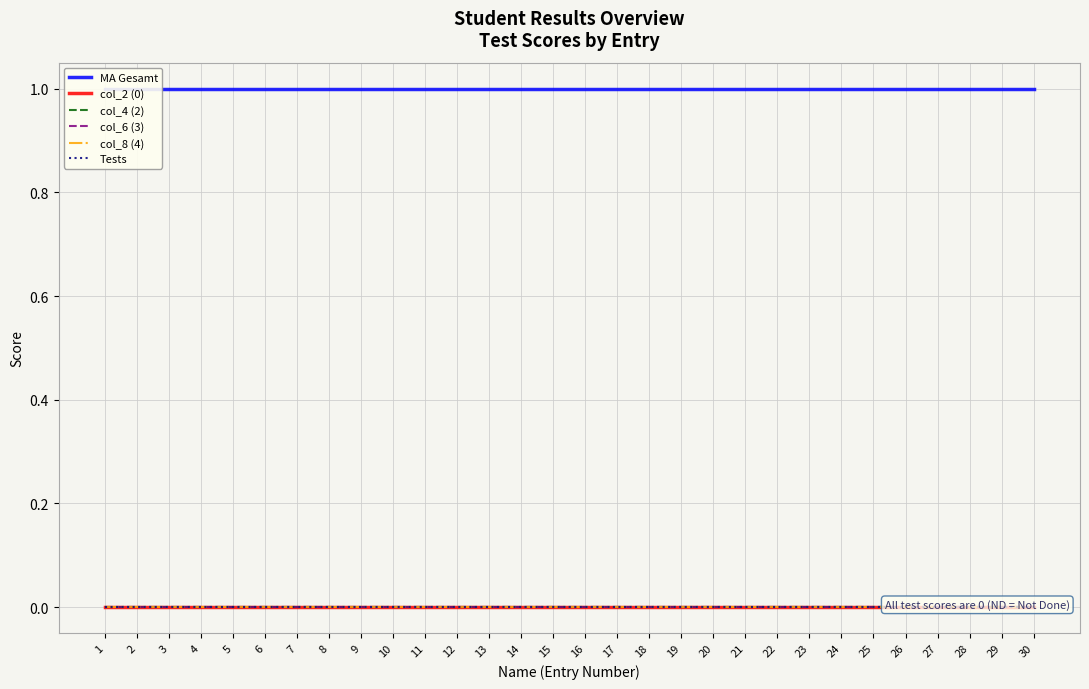

True or false: col_6 (3) and Tests intersect in this chart.

False